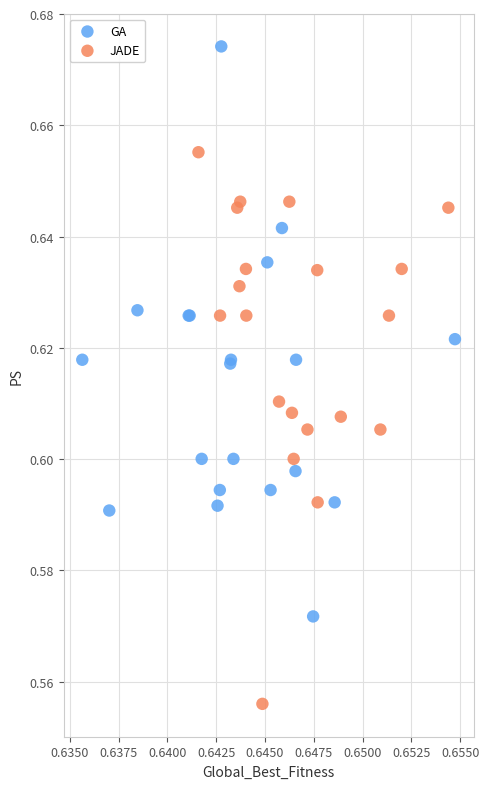

What are all the series names shown in the legend?

GA, JADE